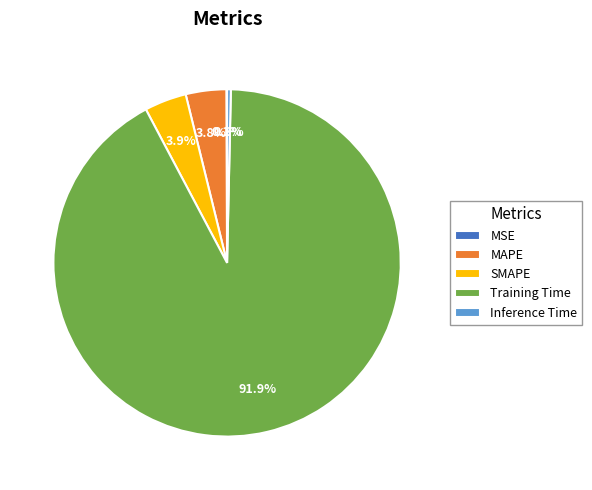

Which category accounts for the majority?

Training Time